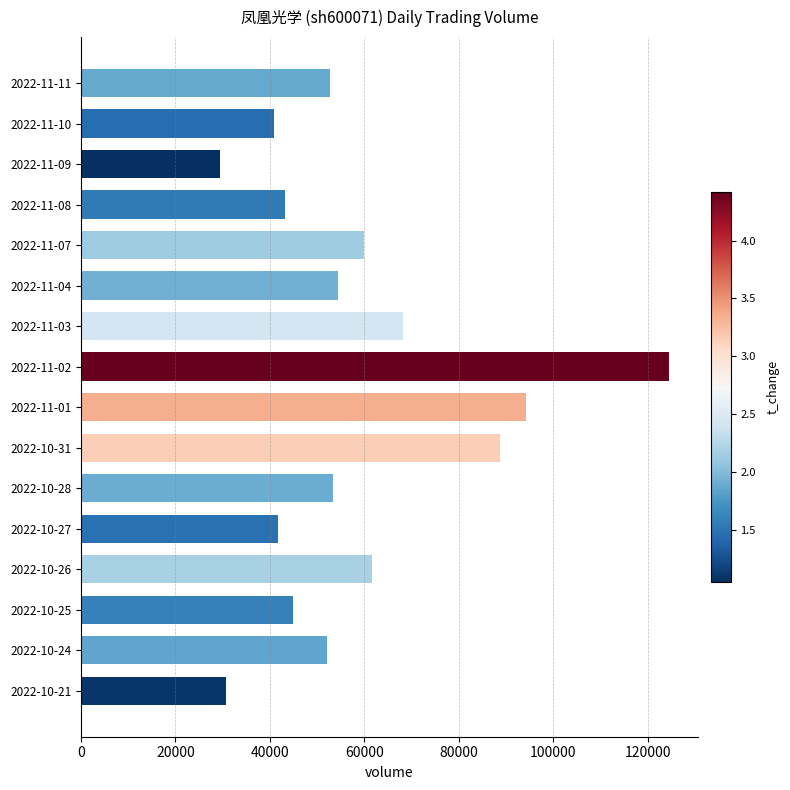

At which label is the value closest to 76961?

2022-11-03